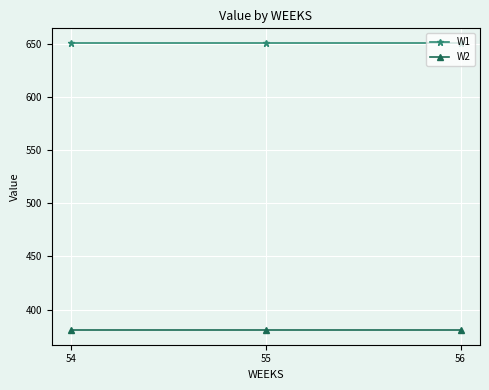

What are all the series names shown in the legend?

W1, W2